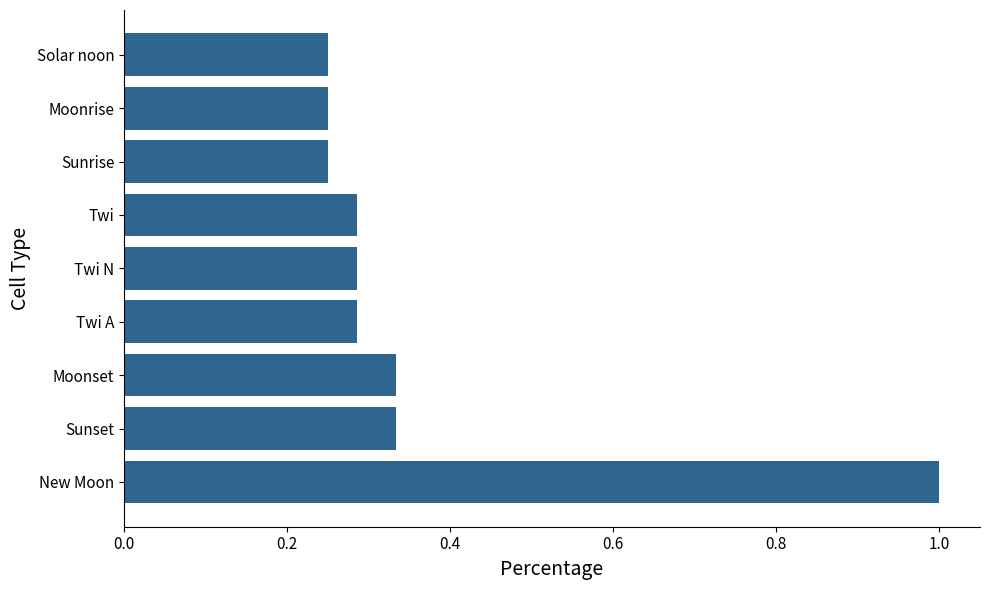

What is the average value?

0.4